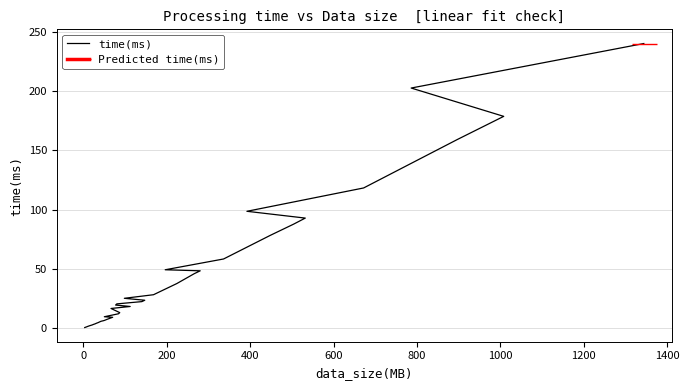

Reading left to right, what are all the values shown in this chart?

0.6	1.1	1.5	2.0	2.8	3.3	3.7	4.2	4.7	5.3	5.9	6.5	6.9	7.5	9.3	9.7	12.2	13.2	16.7	18.4	19.6	20.6	22.5	23.6	25.3	28.3	37.7	46.1	48.5	49.4	58.5	78.4	87.8	93.0	98.7	118.4	159.1	178.8	202.7	240.2